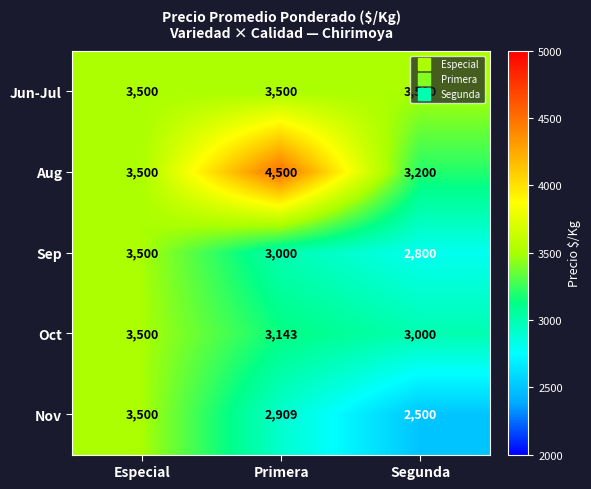

What is the spread (max minus min) of values at Primera?

1591